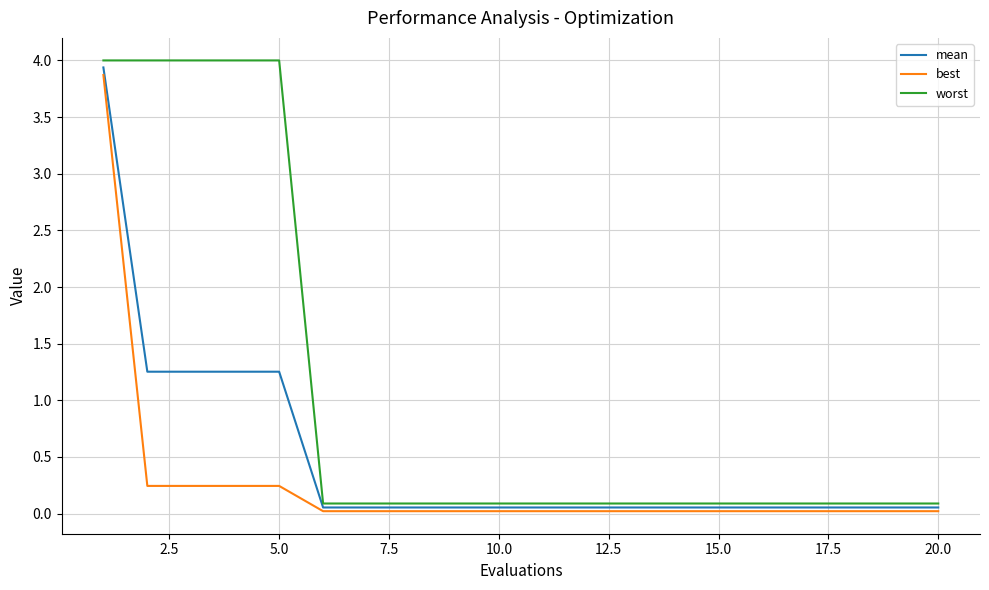

List the series in order of their overall mean, lowest first.

best, mean, worst